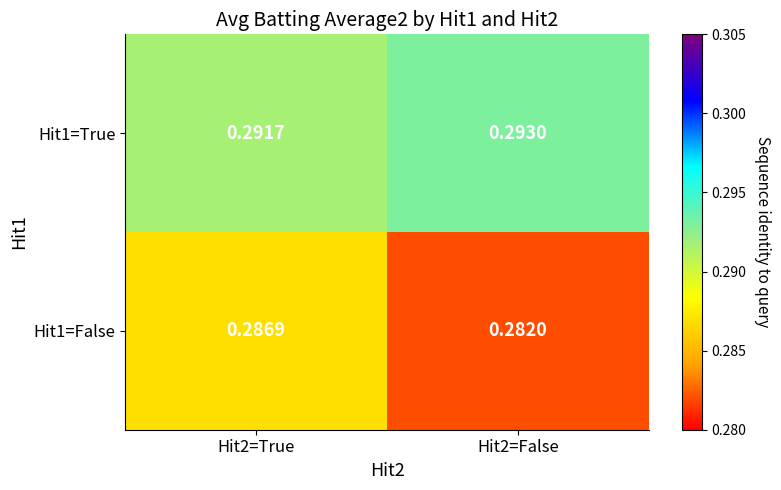

Is the value of Hit1=True at Hit2=False greater than the value of Hit1=False at Hit2=True?

Yes